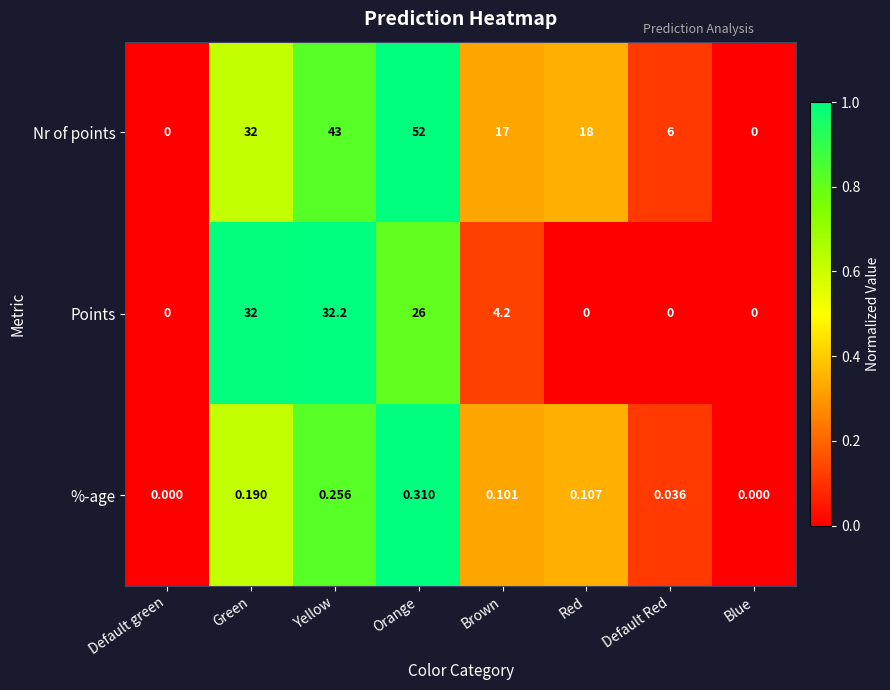

Which series changed the most between Orange and Brown?

Nr of points